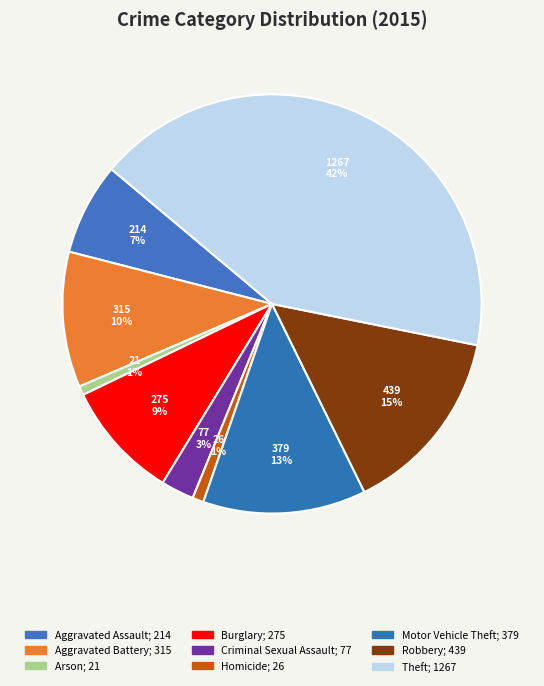

To the nearest percent, what is the difference between the Robbery and Homicide slice percentages?

14%